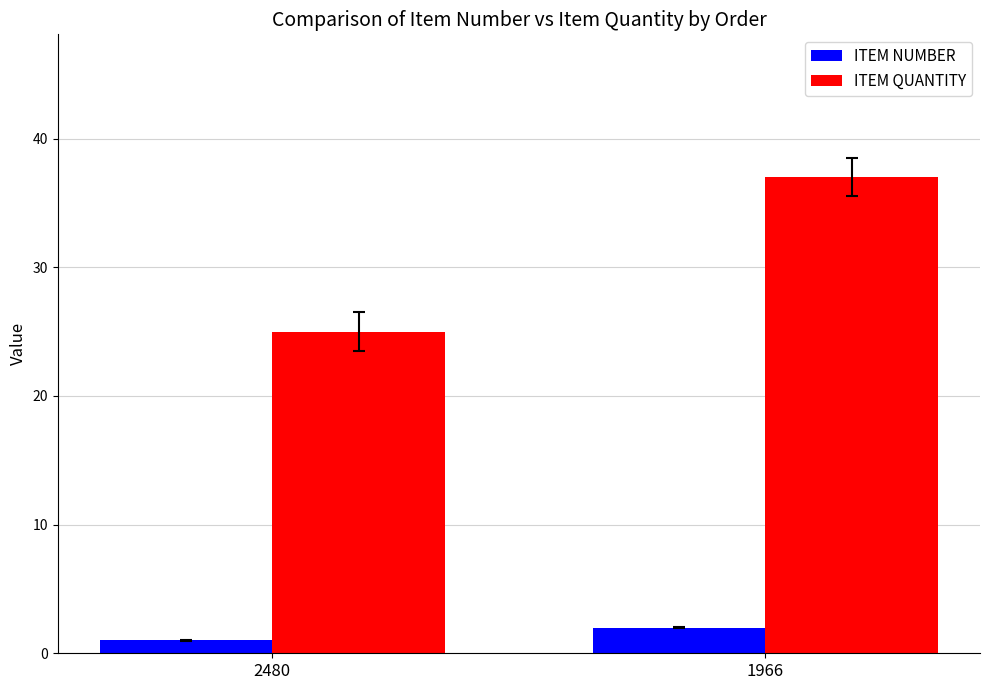

What is the spread (max minus min) of values at 1966?

35